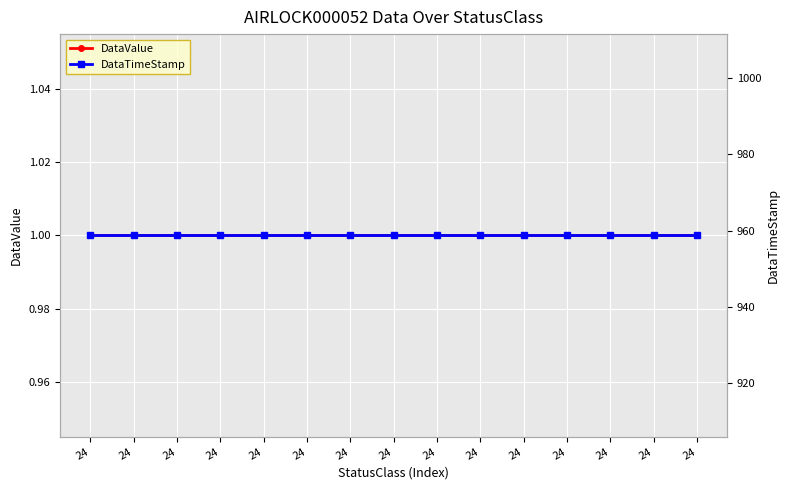

Rank the series by their maximum value, from lowest to highest.

DataValue, DataTimeStamp